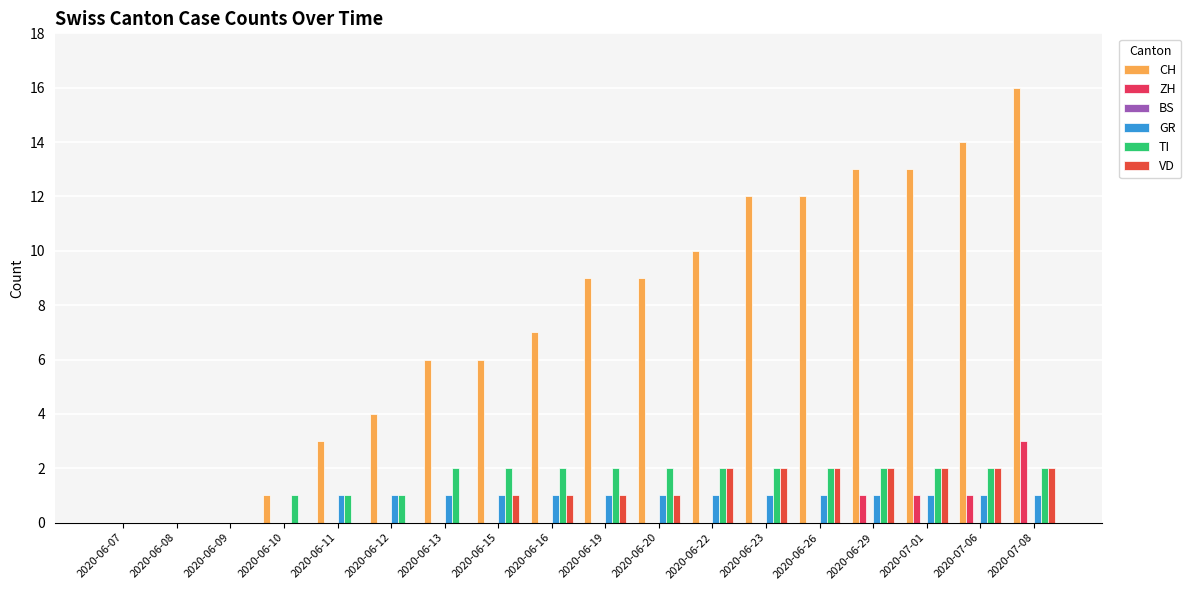

How many groups of bars are there?

18